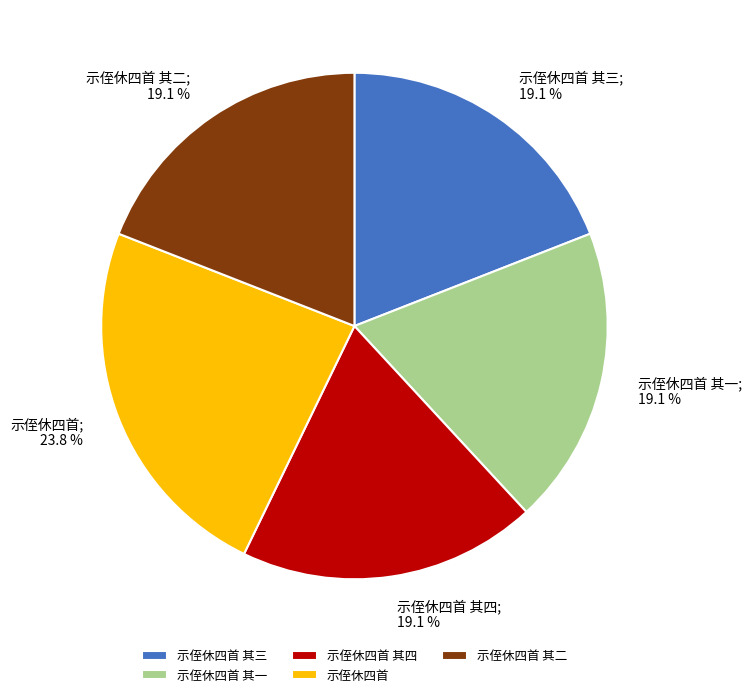

To the nearest percent, what percentage of the pie is 示侄休四首 其三?

19%